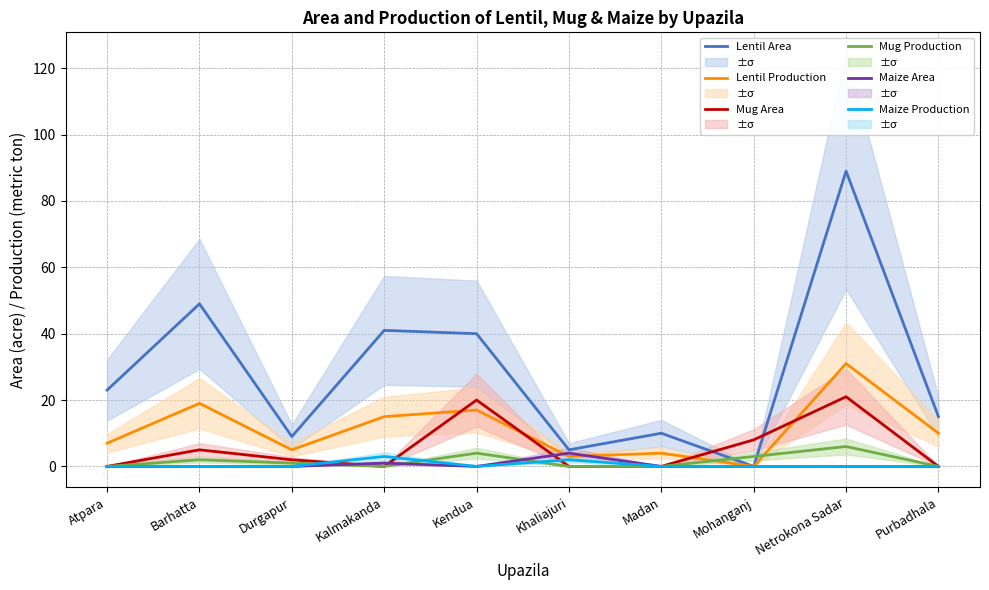

Reading right to left, list all the values displayed in this chart.

Lentil Area: 15	89	0	10	5	40	41	9	49	23
Lentil Production: 10	31	0	4	3	17	15	5	19	7
Mug Area: 0	21	8	0	0	20	0	2	5	0
Mug Production: 0	6	3	0	0	4	0	1	2	0
Maize Area: 0	0	0	0	4	0	1	0	0	0
Maize Production: 0	0	0	0	2	0	3	0	0	0